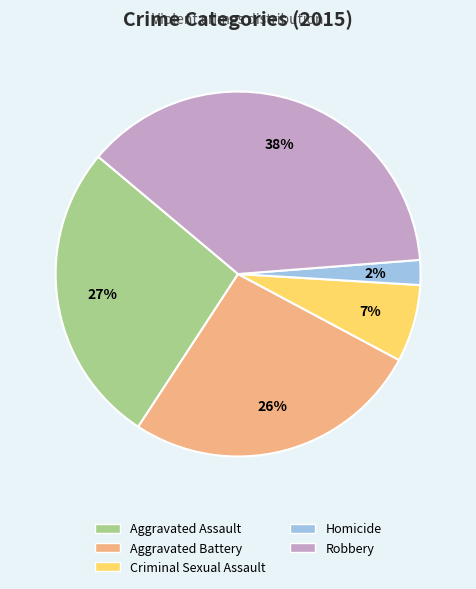

To the nearest percent, what is the combined percentage of Criminal Sexual Assault and Aggravated Assault?

34%